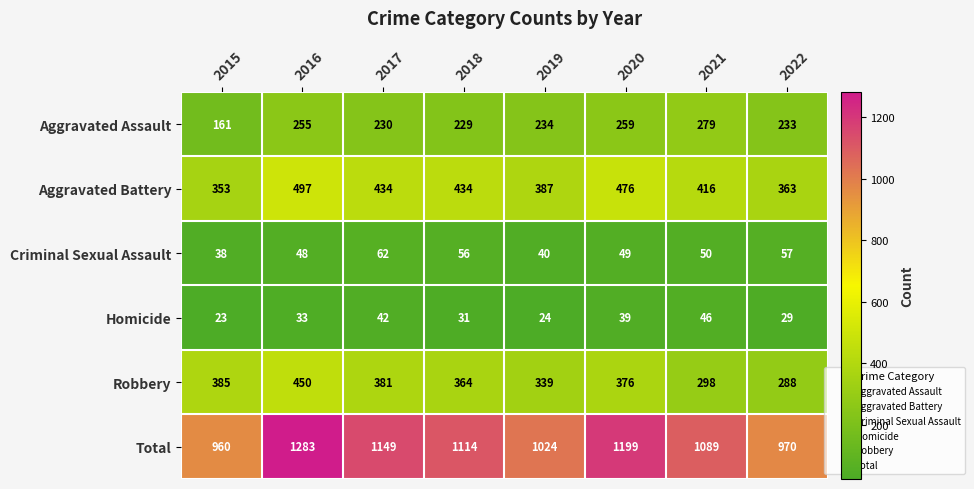

What is the spread (max minus min) of values at 2019?

1000